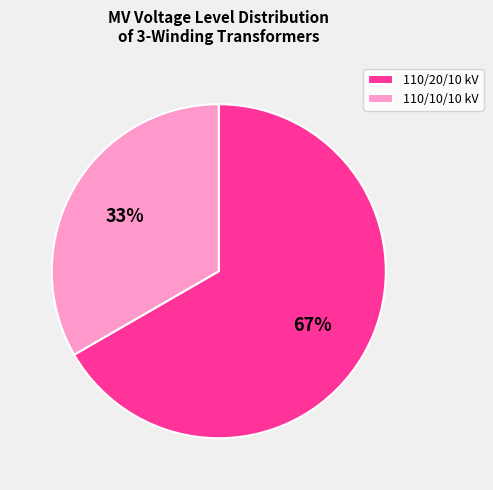

True or false: 110/10/10 kV accounts for 33% of the total.

True